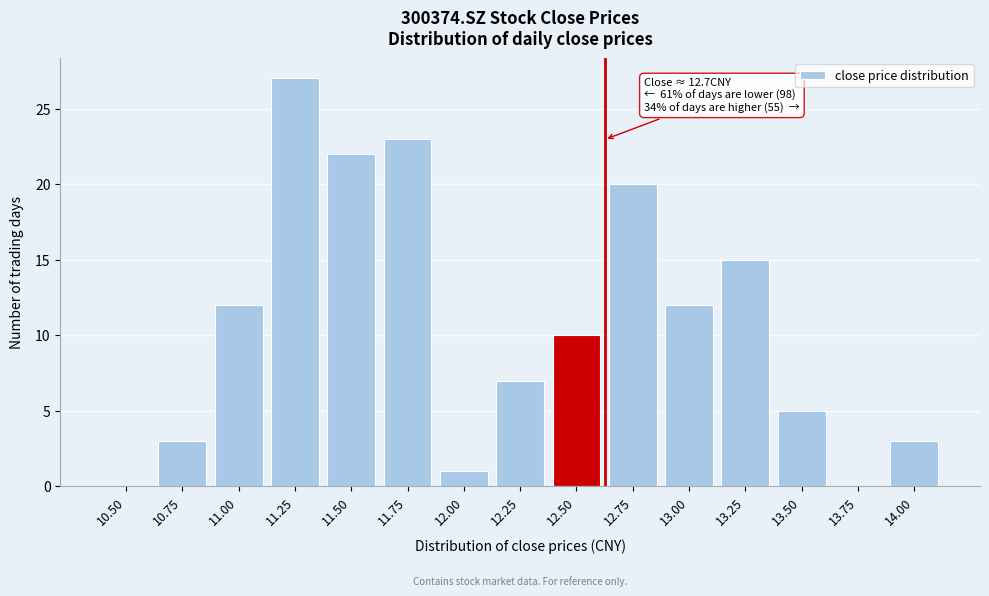

Reading right to left, extract all data points from this chart.

14.00=3	13.75=0	13.50=5	13.25=15	13.00=12	12.75=20	12.50=10	12.25=7	12.00=1	11.75=23	11.50=22	11.25=27	11.00=12	10.75=3	10.50=0